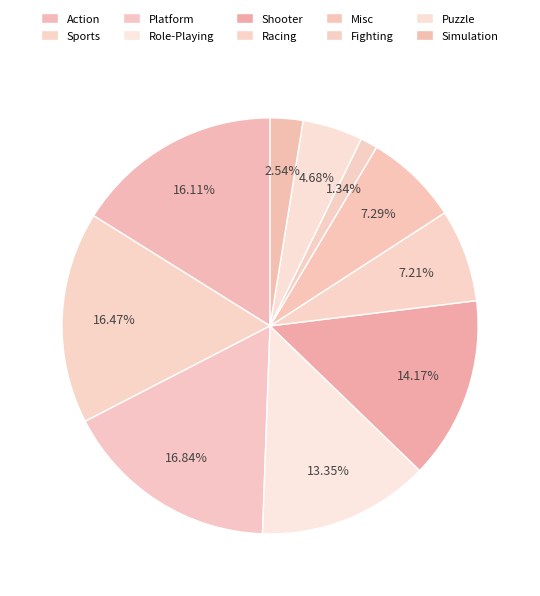

How many slices are in this pie chart?

10